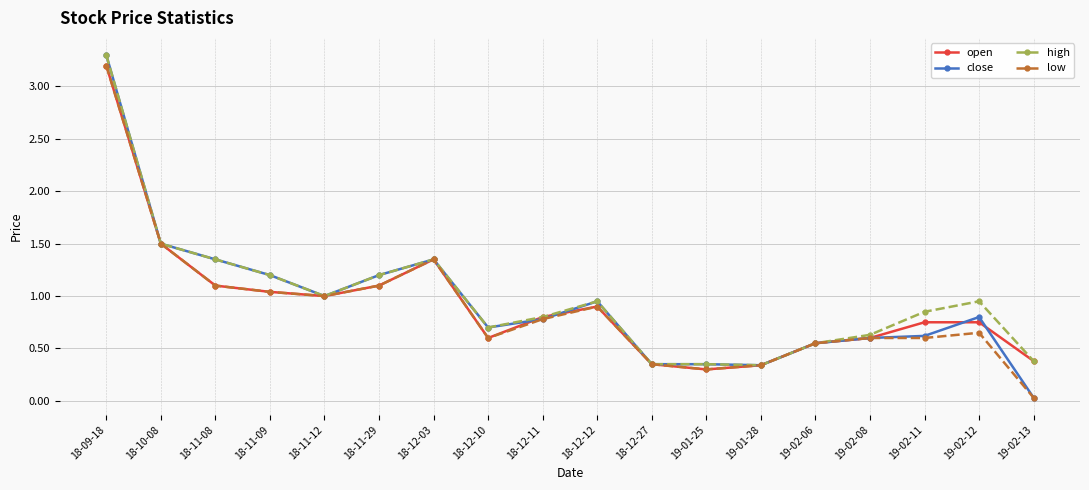

Does the chart display data point markers on the line(s)?

Yes